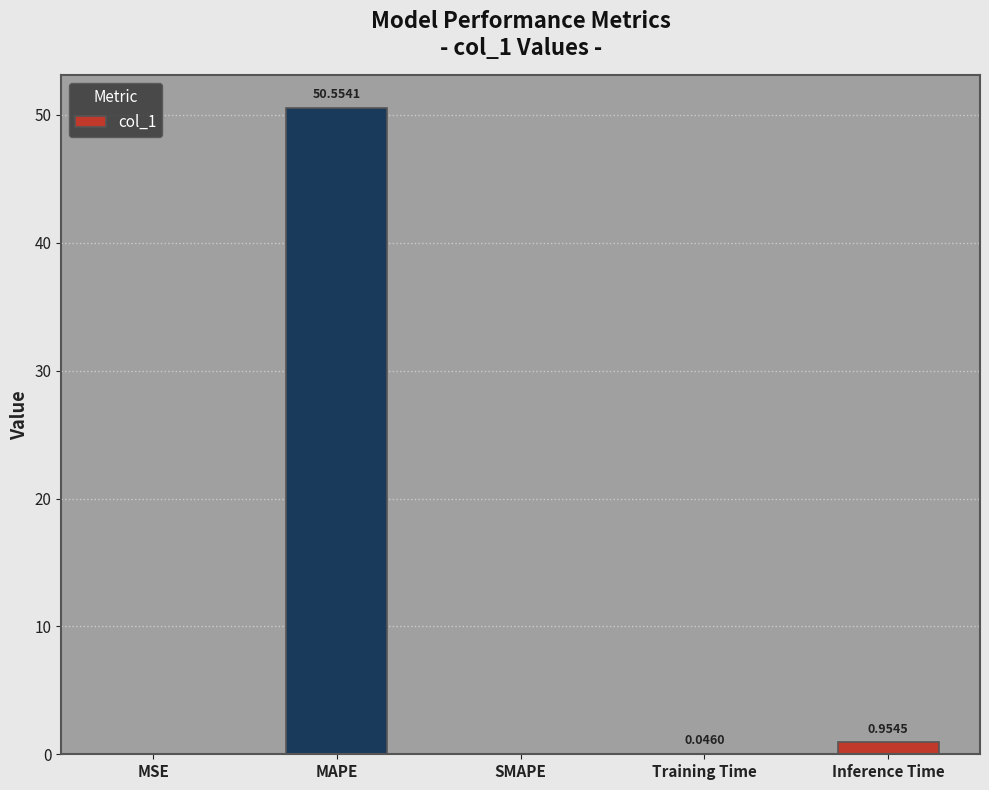

Which has a higher value, SMAPE or Training Time?

Training Time